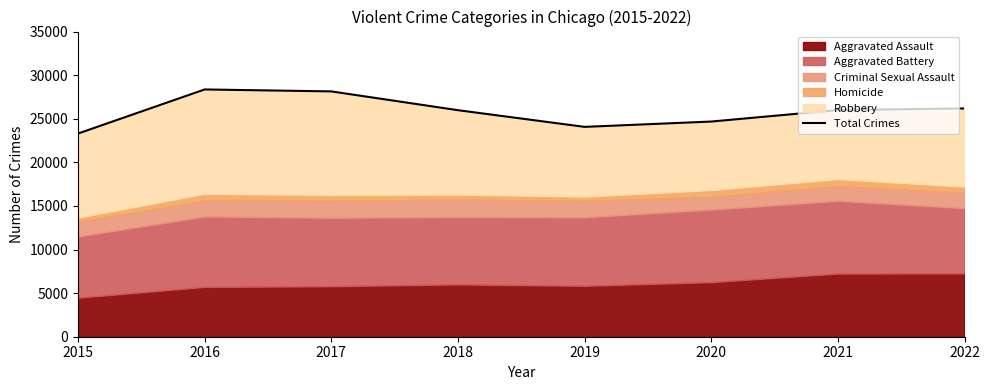

What is the sum of the values at 2015 and 2021?

49301